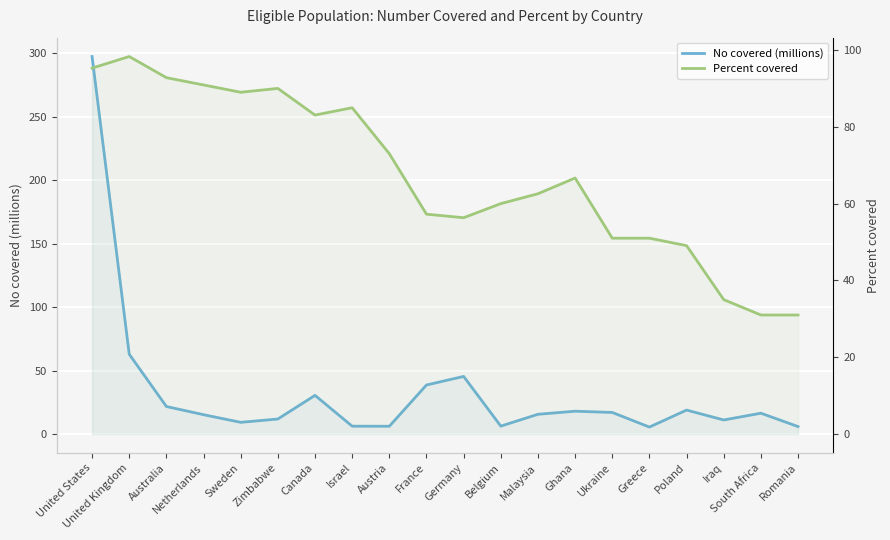

What is the difference between the maximum and minimum values in the No covered (millions) series?

291.9